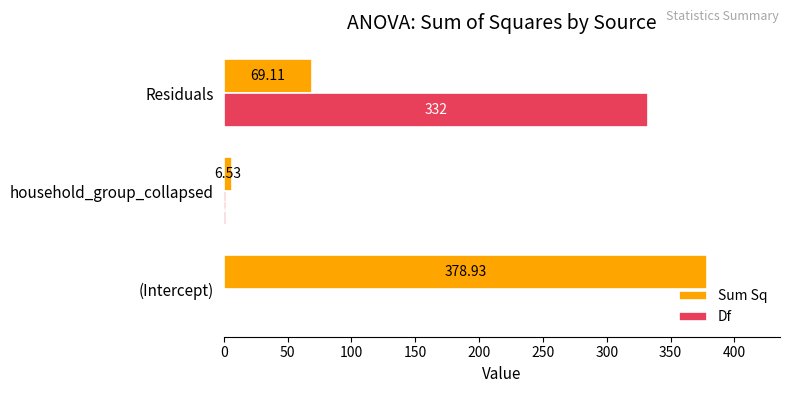

Where is Df nearest to the value 166?

household_group_collapsed